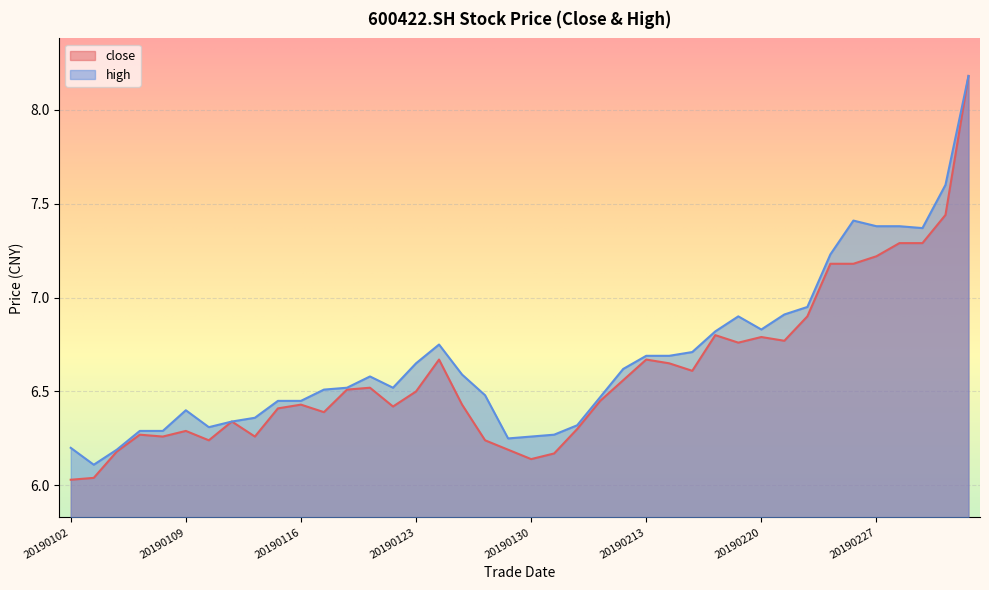

How many lines are shown in the chart?

2